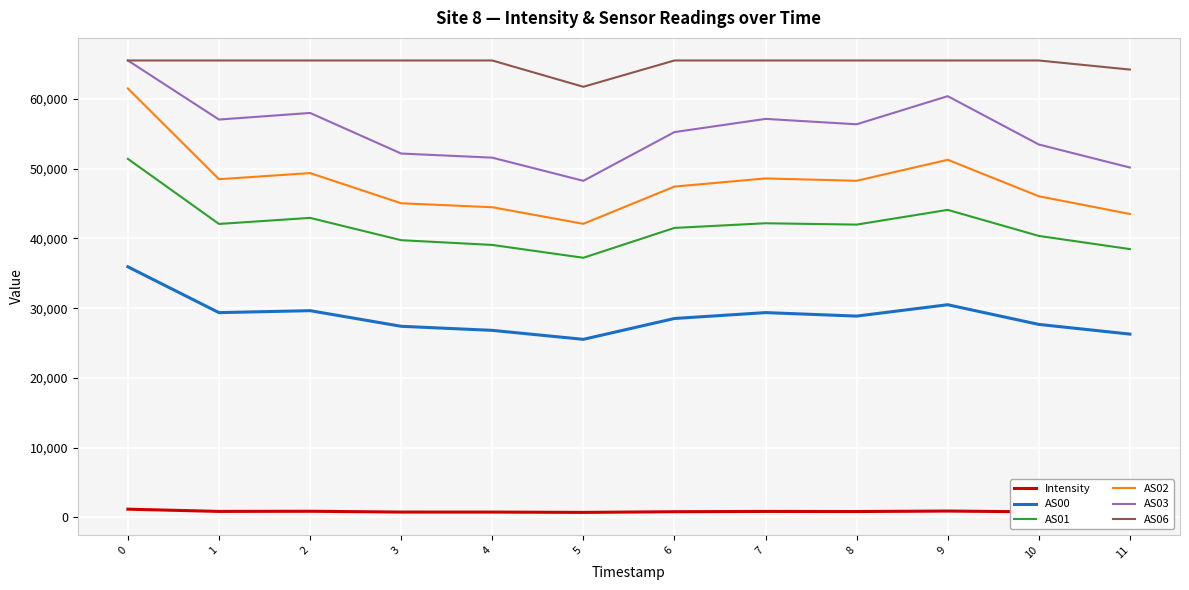

Which series has the largest range (max minus min)?

AS02